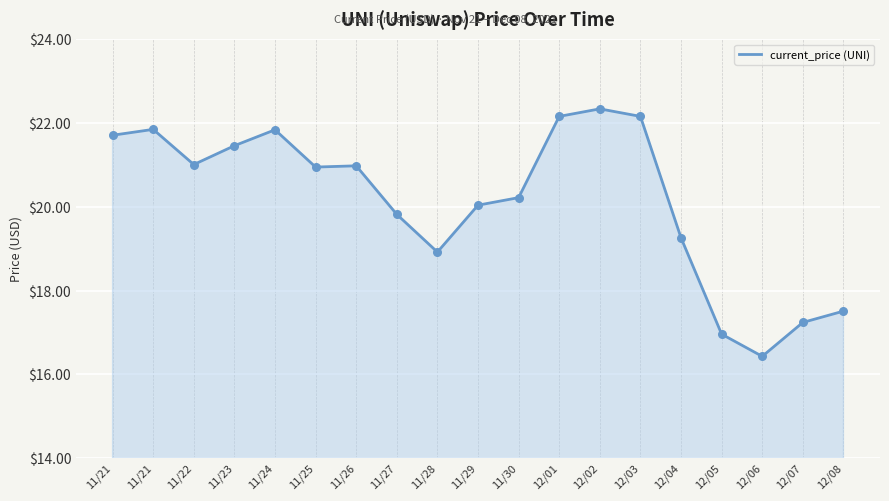

Approximately how many times larger is the value at 12/02 compared to 11/30?

1.1